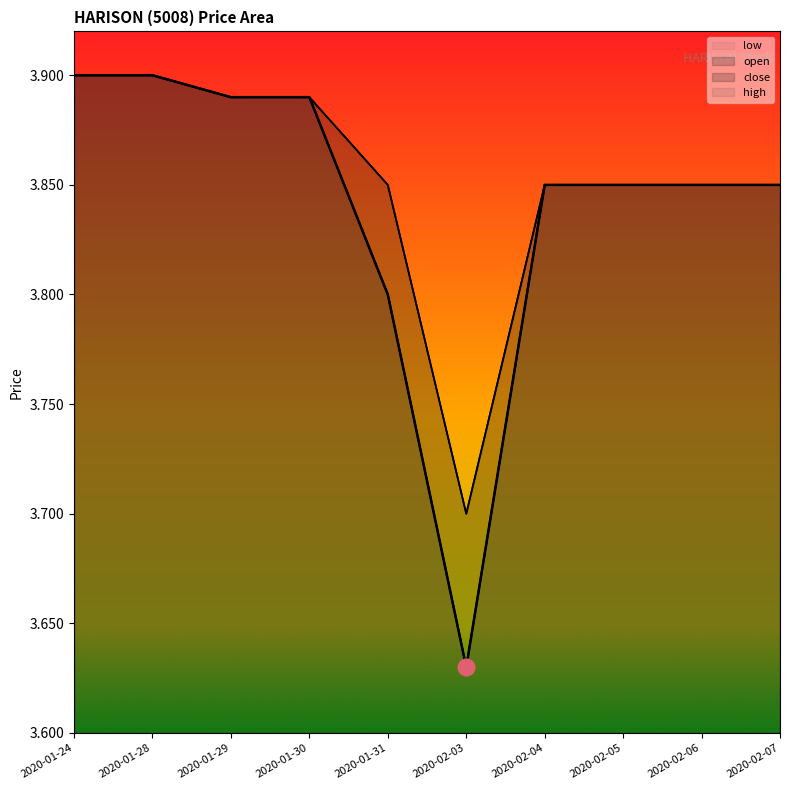

What is the total value across all series at 2020-02-03?

14.7